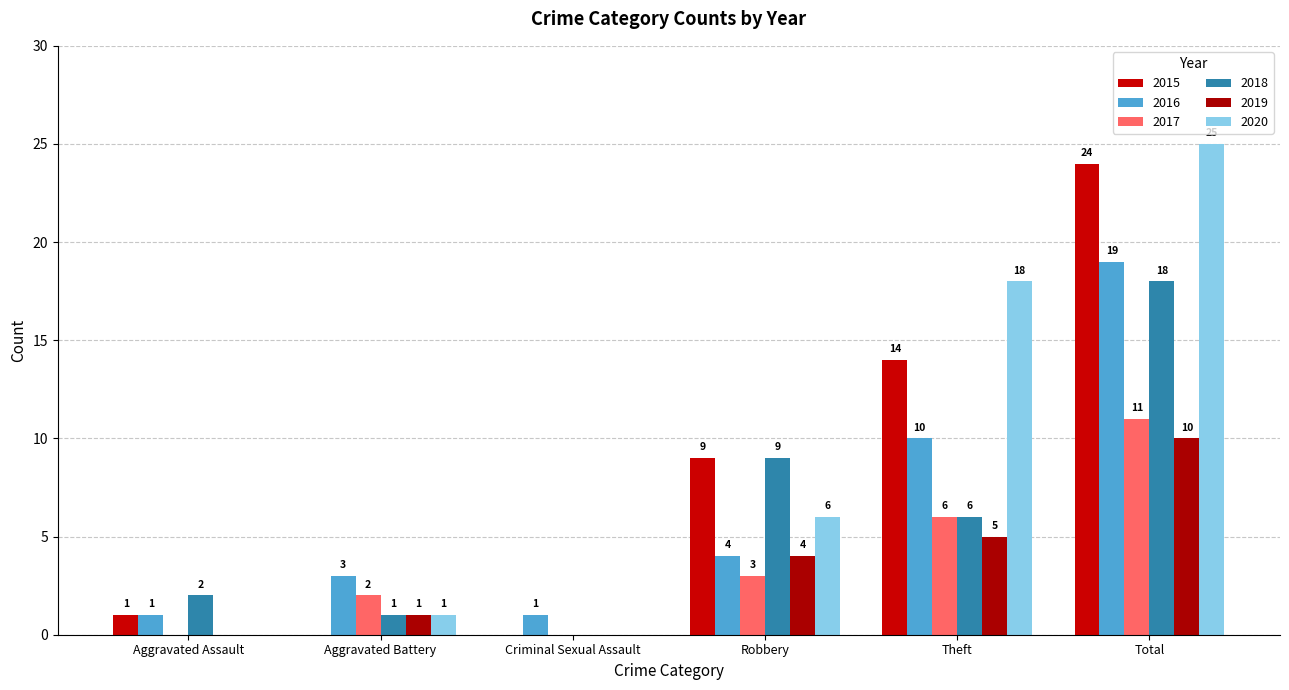

Which series has the widest spread of values?

2020